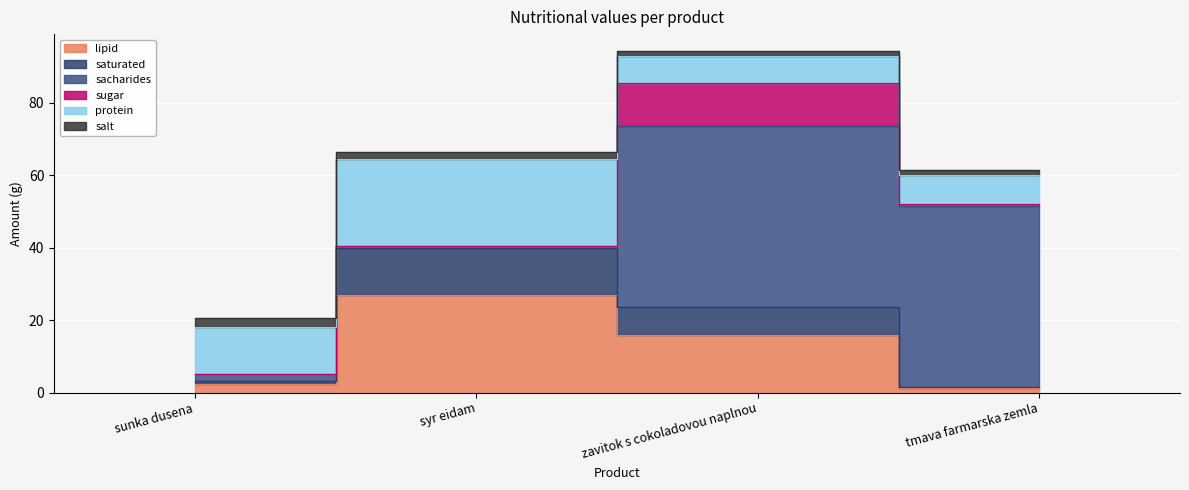

Which has a higher value, sunka dusena or syr eidam?

syr eidam